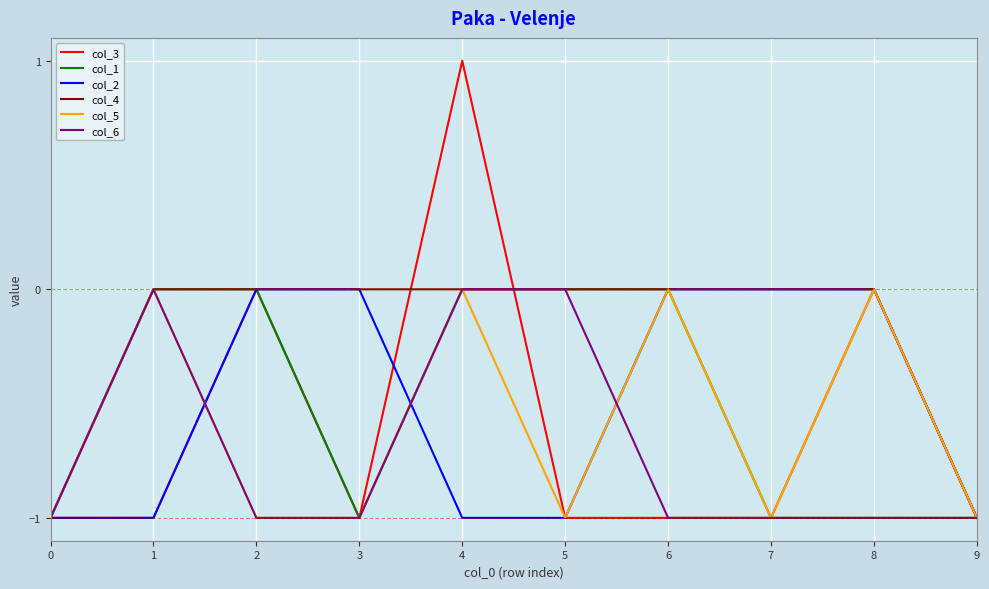

Reading left to right, list all the values displayed in this chart.

col_3: 0=-1	1=-1	2=0	3=-1	4=1	5=-1	6=-1	7=-1	8=0	9=-1
col_1: 0=-1	1=0	2=0	3=-1	4=0	5=0	6=0	7=-1	8=-1	9=-1
col_2: 0=-1	1=-1	2=0	3=0	4=-1	5=-1	6=0	7=0	8=0	9=-1
col_4: 0=-1	1=0	2=0	3=0	4=0	5=0	6=0	7=0	8=0	9=-1
col_5: 0=-1	1=0	2=-1	3=-1	4=0	5=-1	6=0	7=-1	8=0	9=-1
col_6: 0=-1	1=0	2=-1	3=-1	4=0	5=0	6=-1	7=-1	8=-1	9=-1